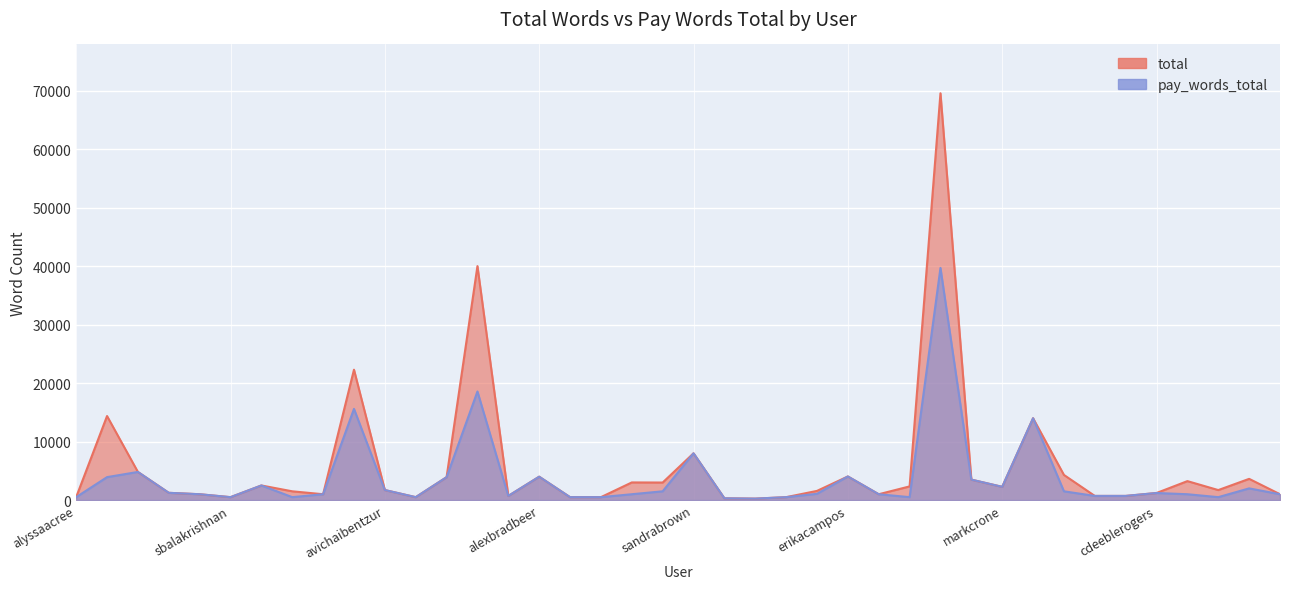

The pay_words_total series shows 338 at jonabering. True or false?

False